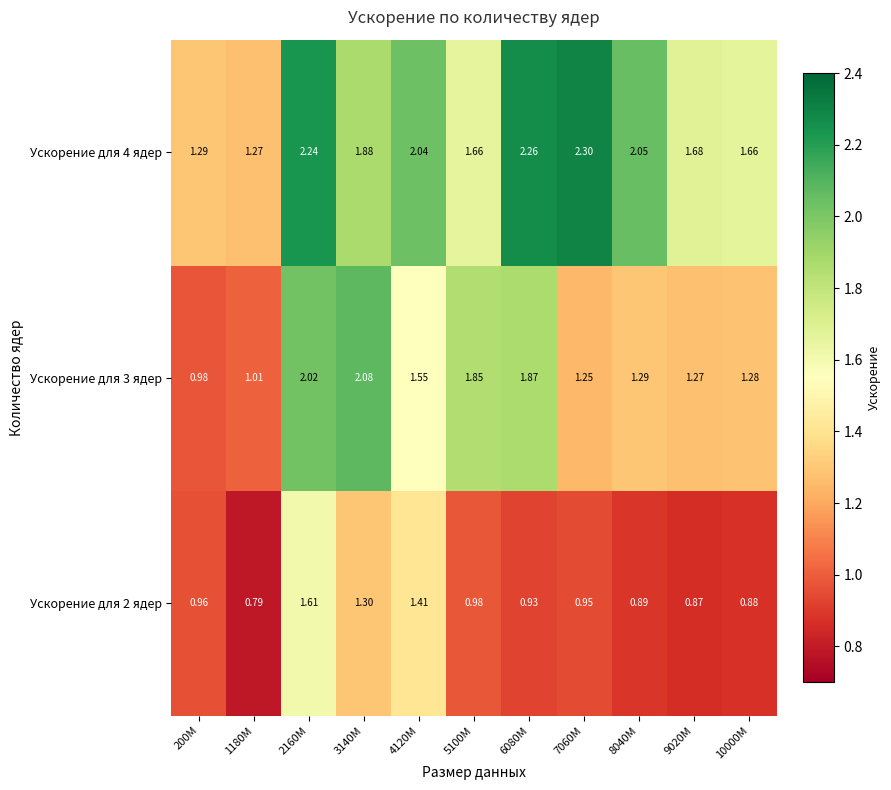

Which category has the lowest value across all series?

1180M